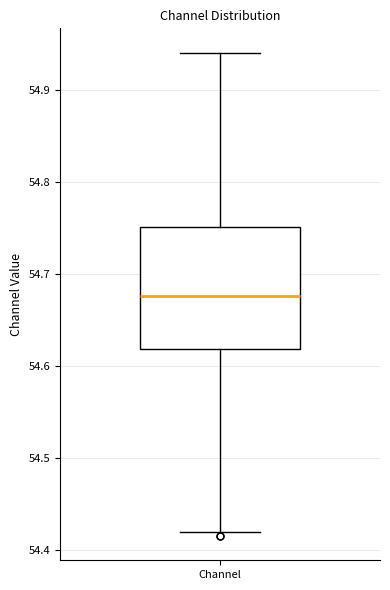

Where is the upper edge of the box for Channel on the y-axis? The values are not printed on the chart, so give them approximately, as read against the axis.

54.75